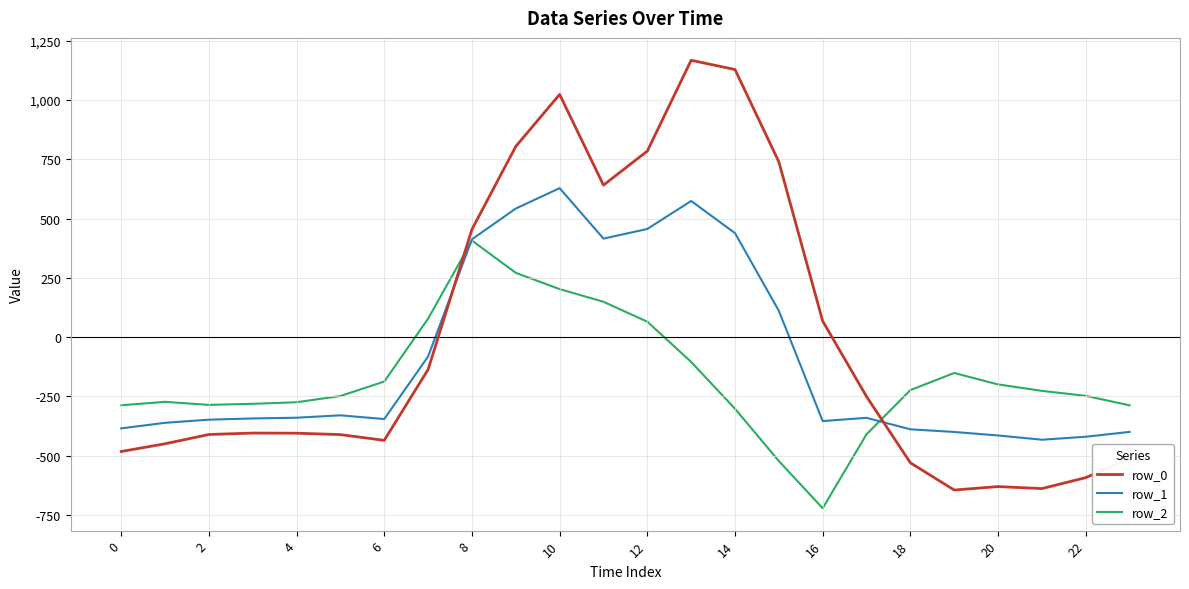

What is the maximum value for row_0?

1167.2